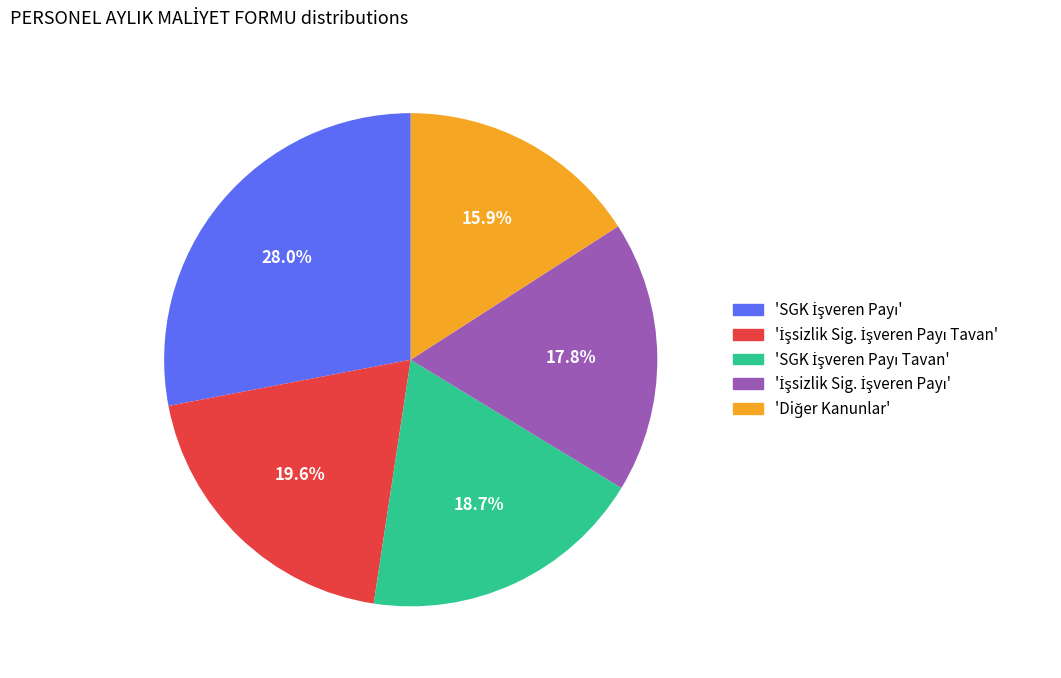

Is there any slice that represents more than half of the pie?

No